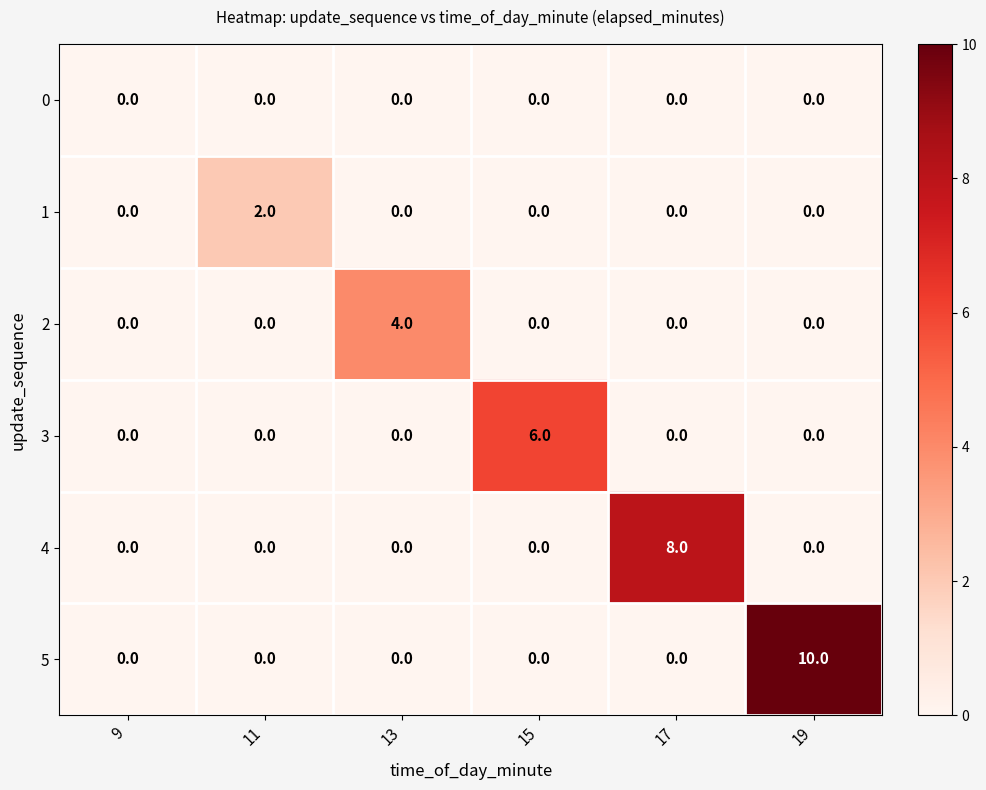

At how many categories does at least one series exceed 1?

5